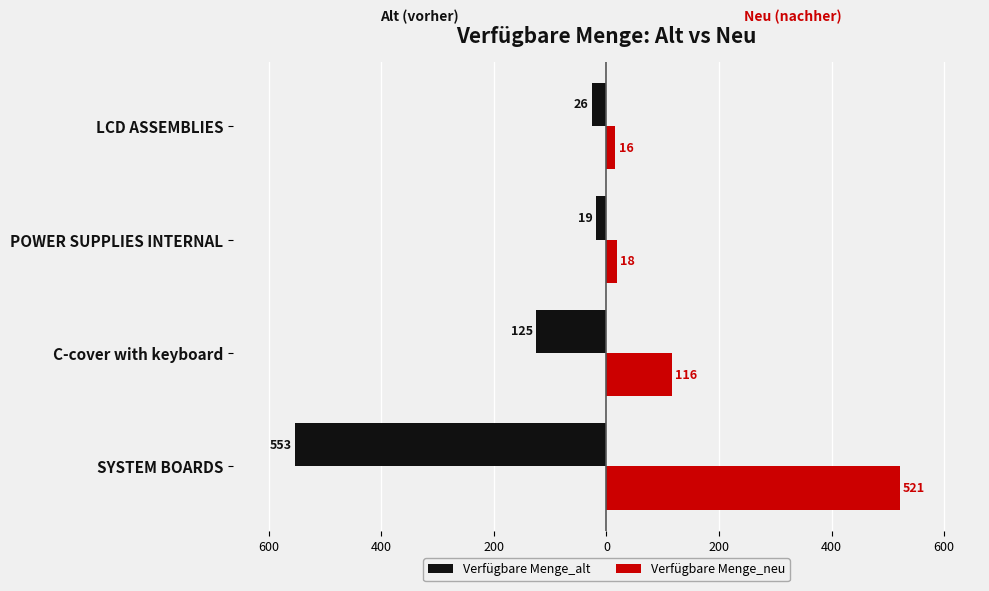

What are all the series names shown in the legend?

Verfügbare Menge_alt, Verfügbare Menge_neu